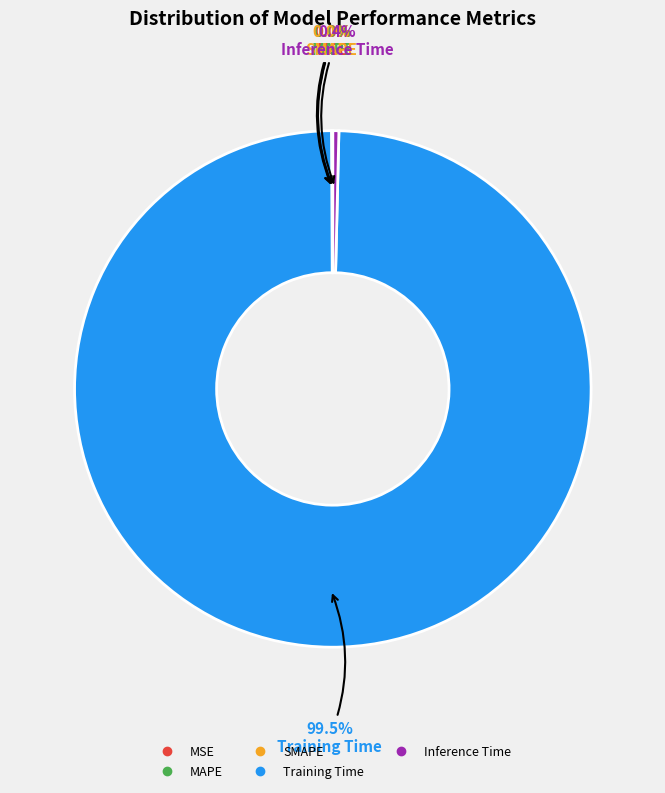

Which category has the biggest portion of the pie?

Training Time